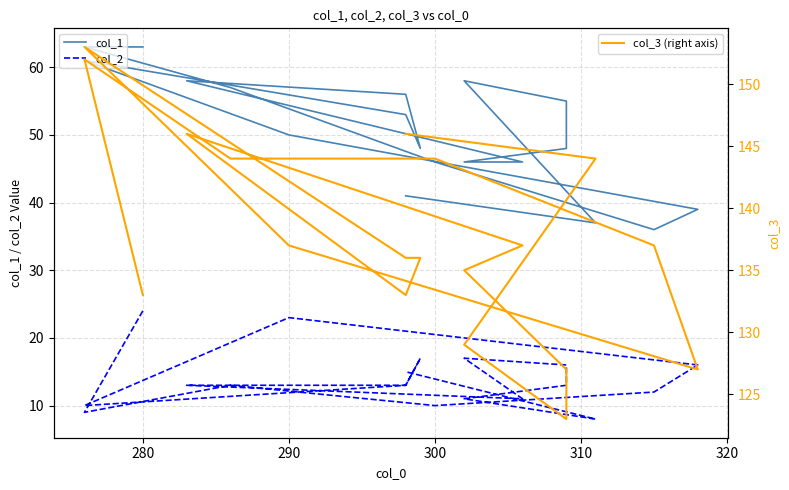

How many lines are shown in the chart?

3